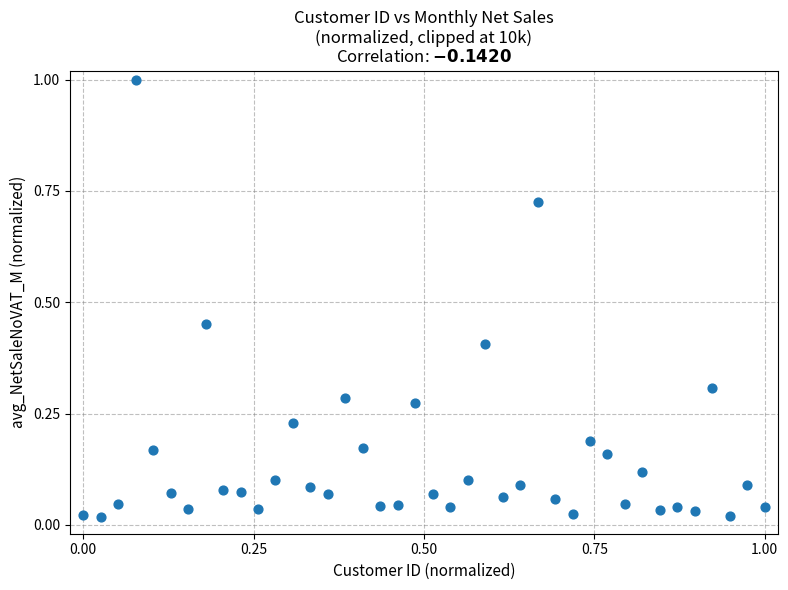

What is the range of Y values (max minus min)?

1.0